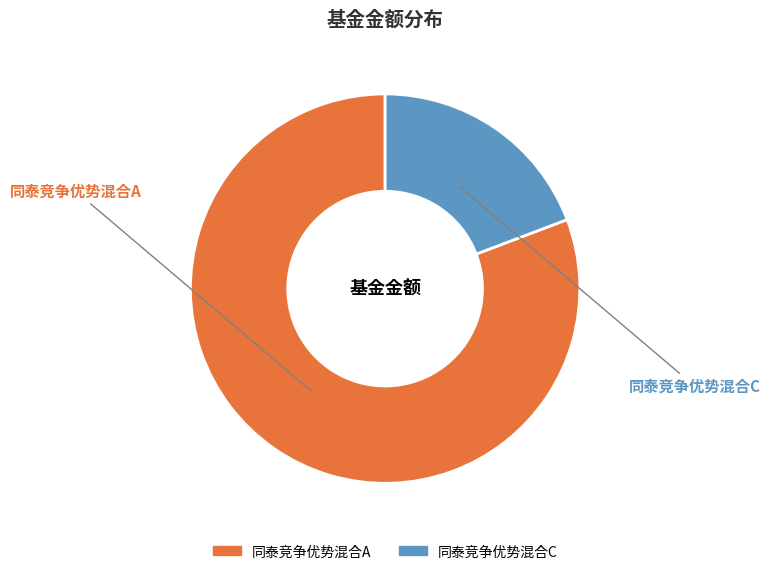

Is the sum of 同泰竞争优势混合C and 同泰竞争优势混合A greater than half?

Yes